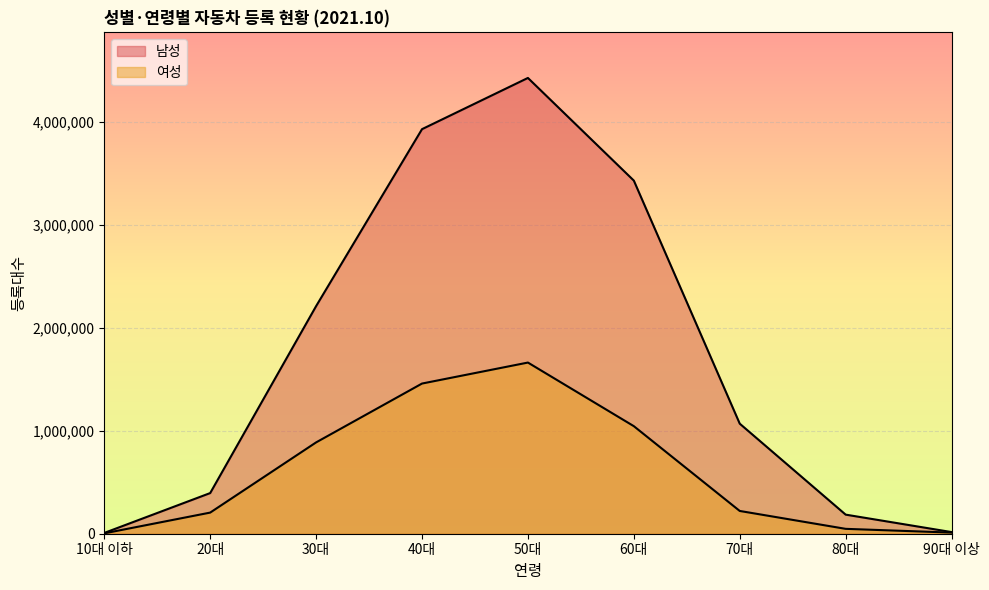

The value of 여성 at 10대 이하 is 3761. True or false?

True